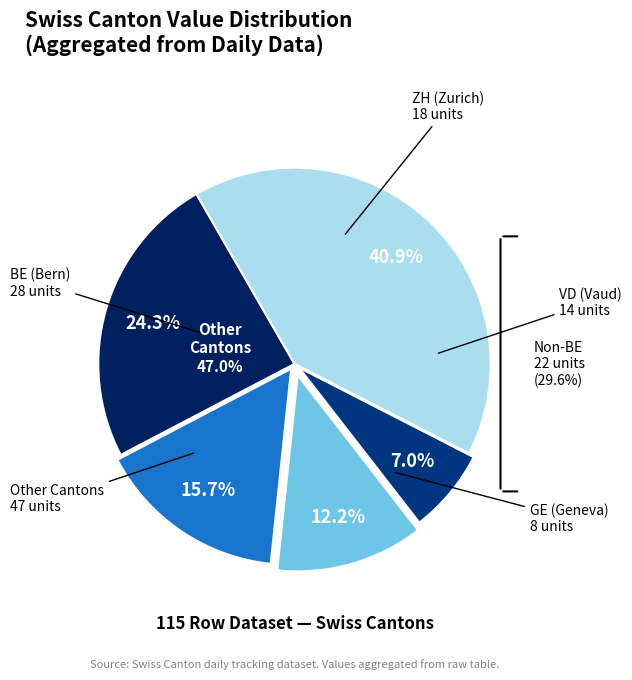

Is it true that JU is 1% of the pie?

False